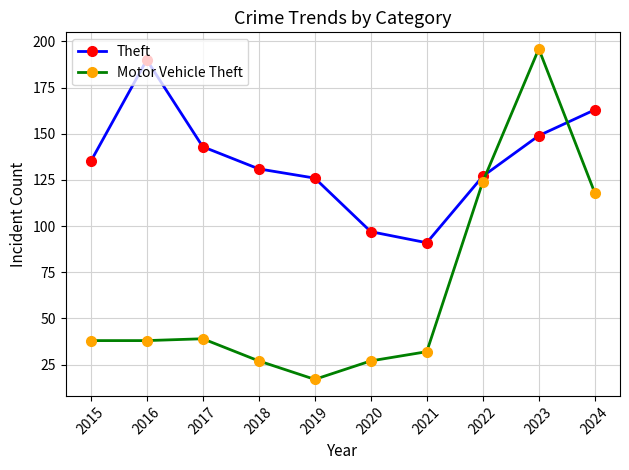

Is the value of Theft at 2016 greater than the value of Motor Vehicle Theft at 2016?

Yes